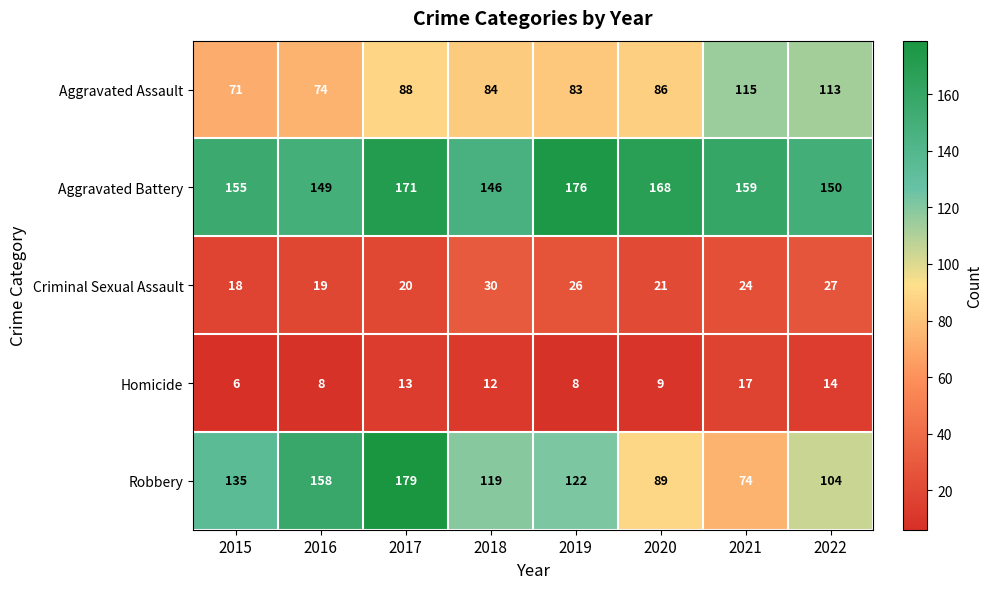

What is the total value across all series at 2018?

391